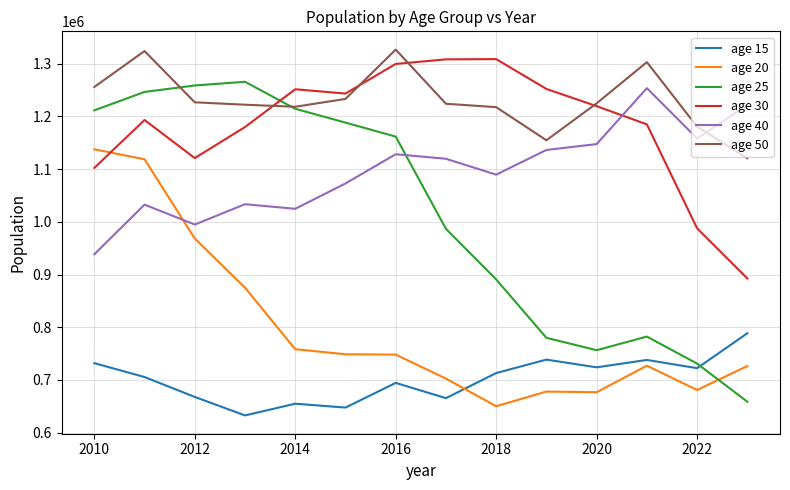

True or false: age 40 and age 50 intersect in this chart.

True